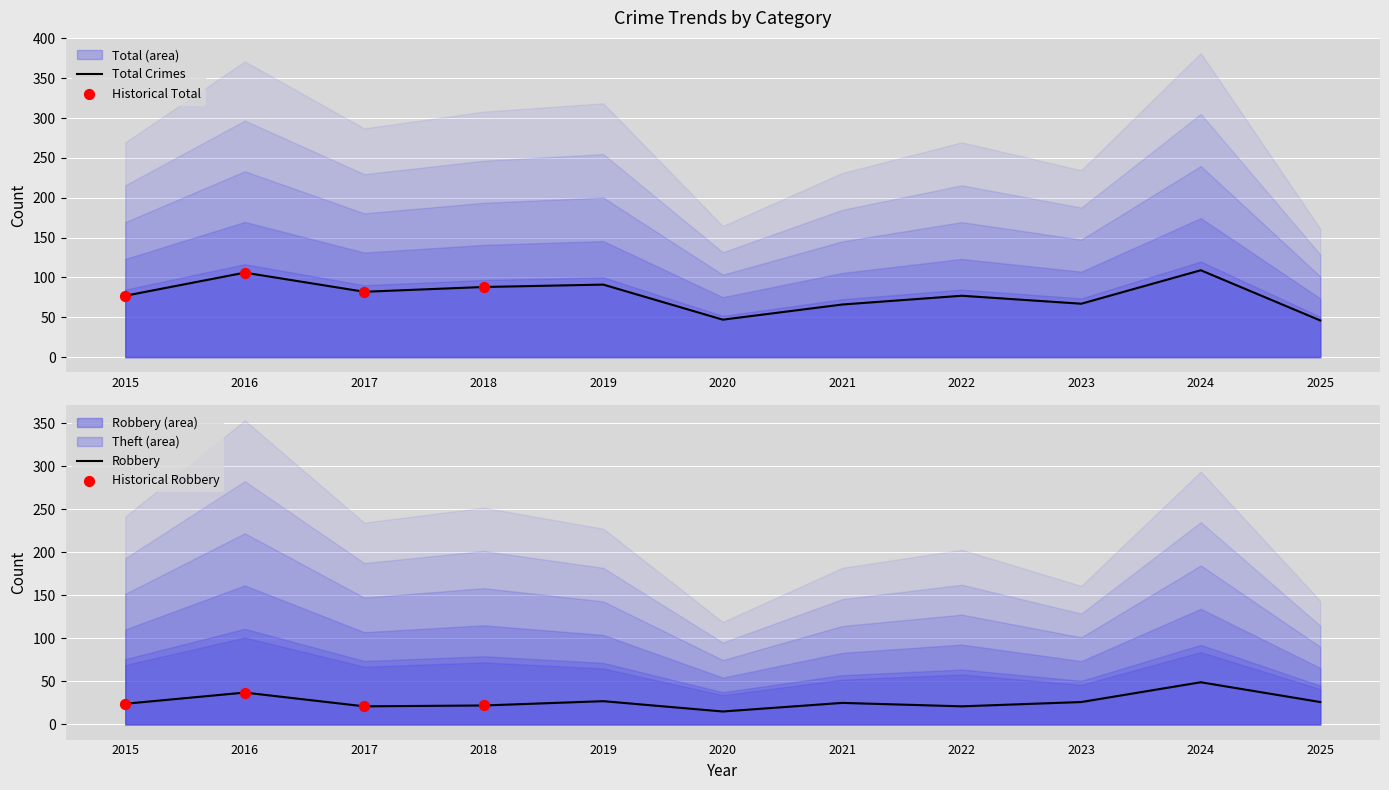

At how many categories does at least one series exceed 106?

1